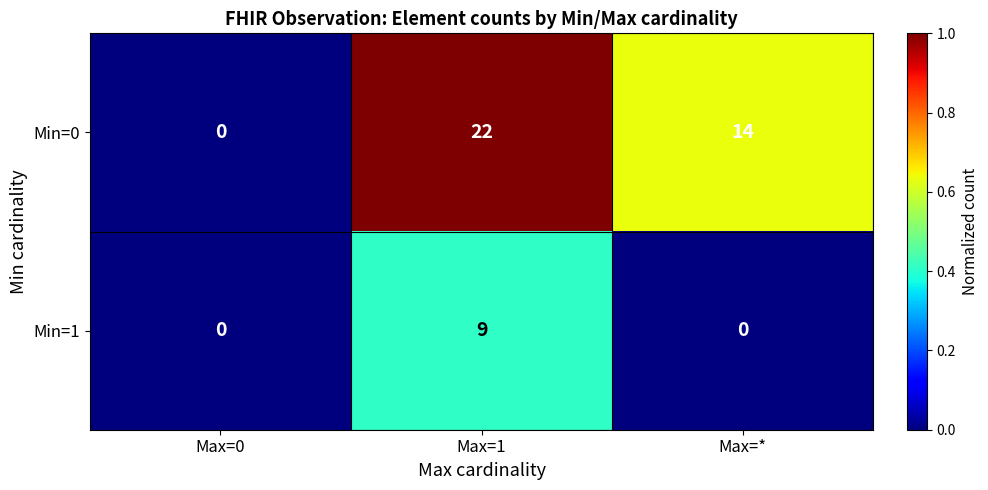

Which series has the largest range (max minus min)?

Min=0